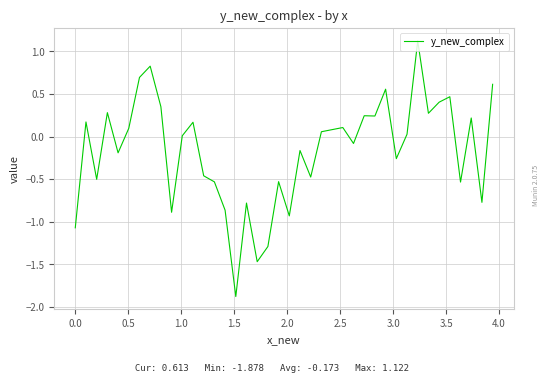

What is the maximum value shown in the chart?

1.1